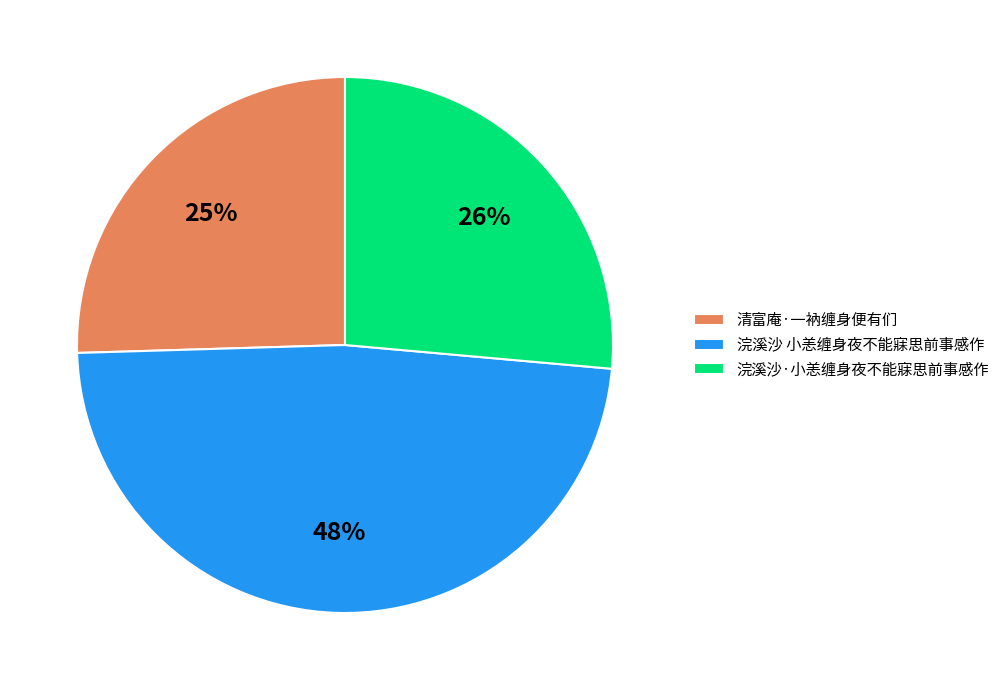

Is there any slice that represents more than half of the pie?

No